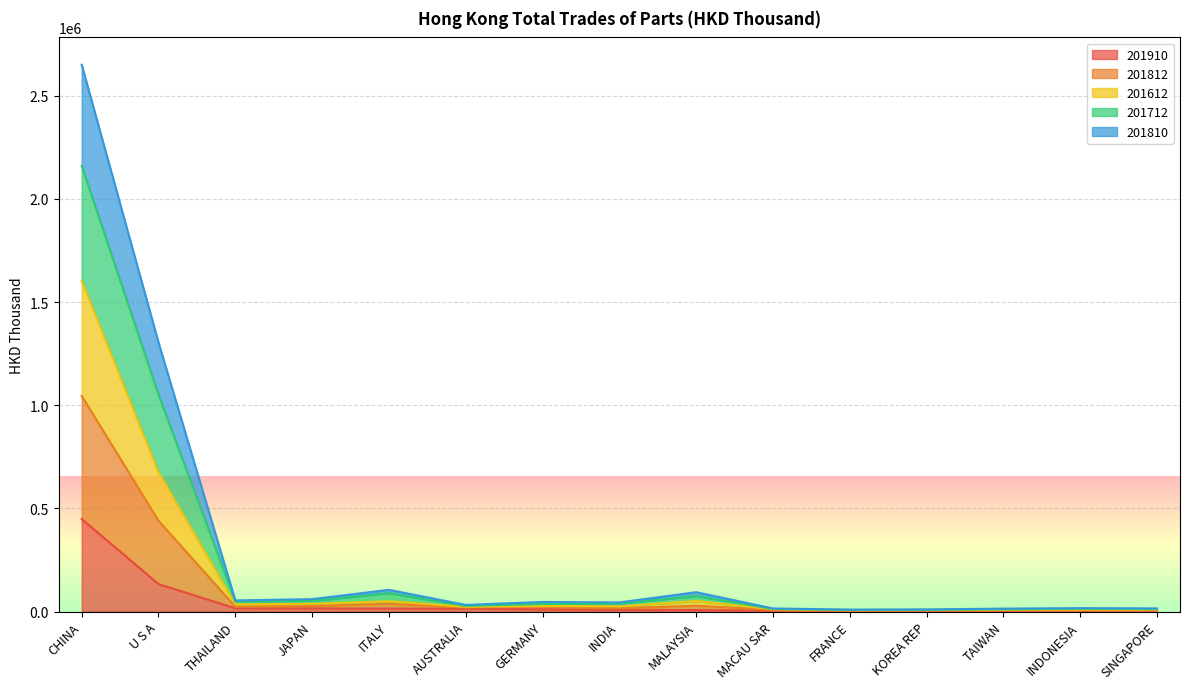

At which category is the sum across all series the highest?

CHINA